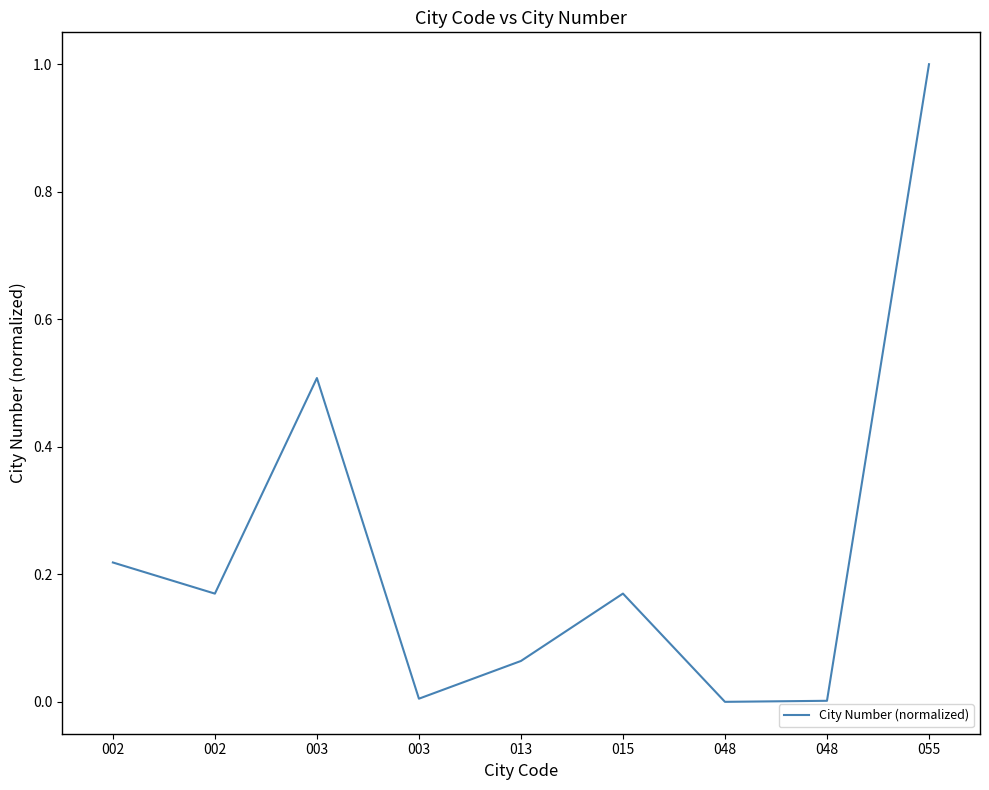

Is it true that the value at 003 is 0.5?

True